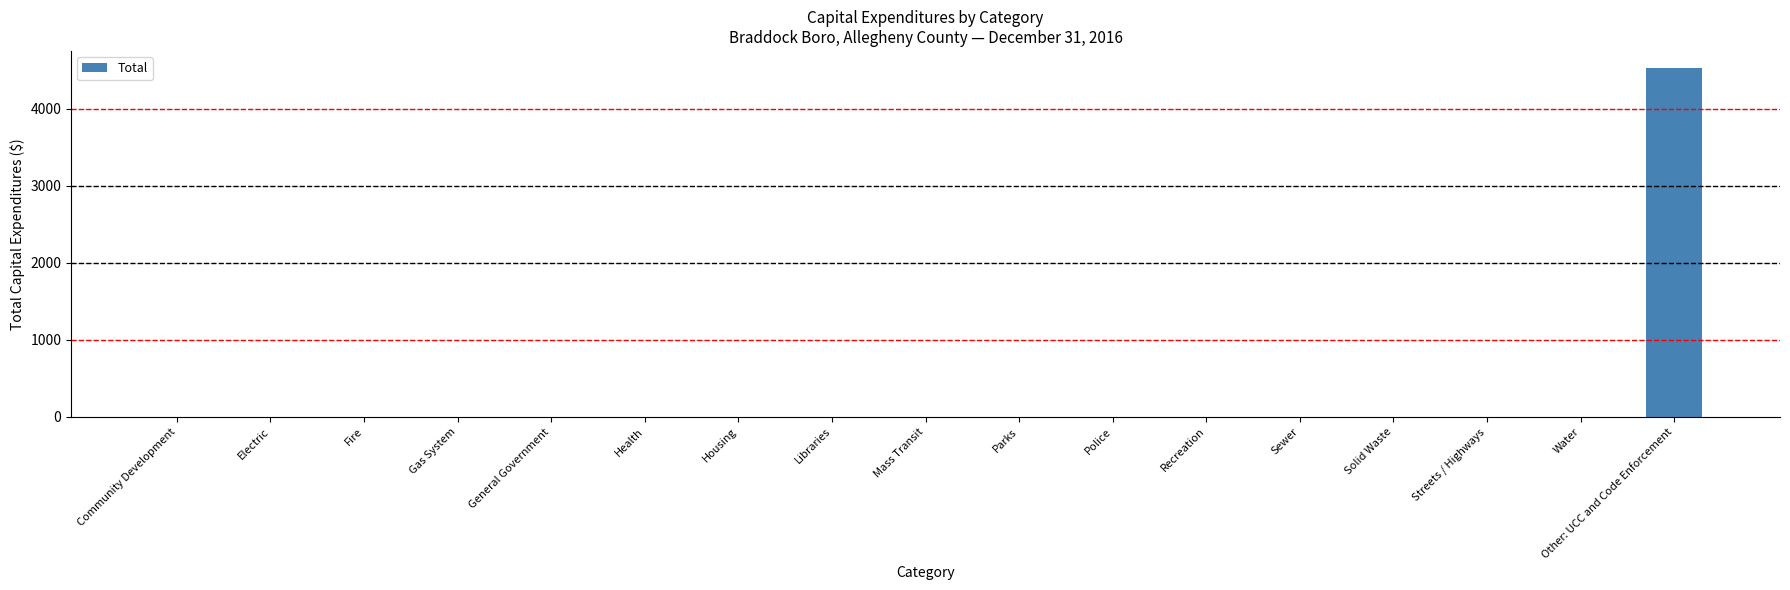

What is the change in value from Parks to Other: UCC and Code Enforcement?

+4521